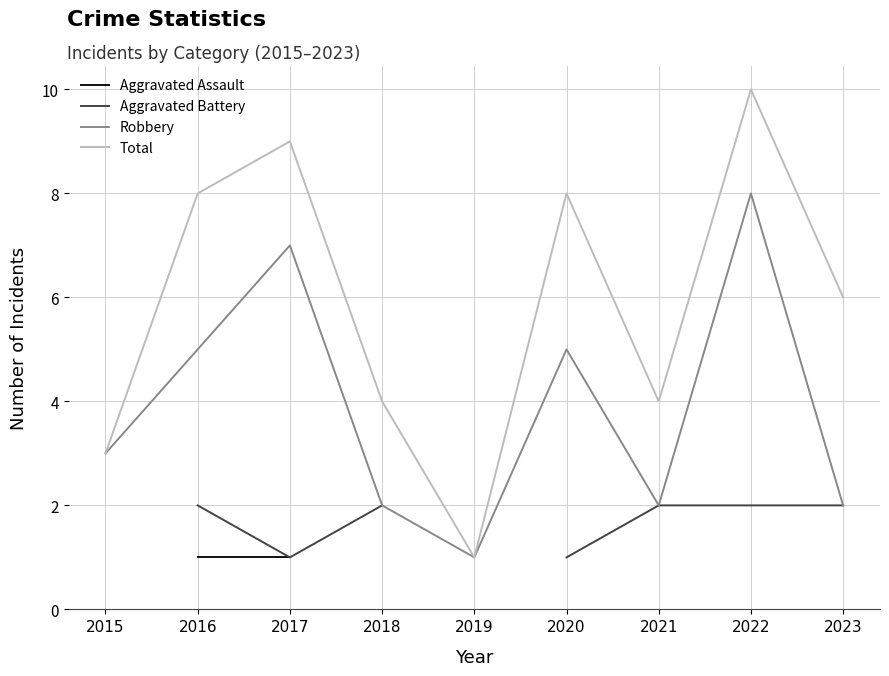

Is it true that Robbery equals 3 at 2016?

False